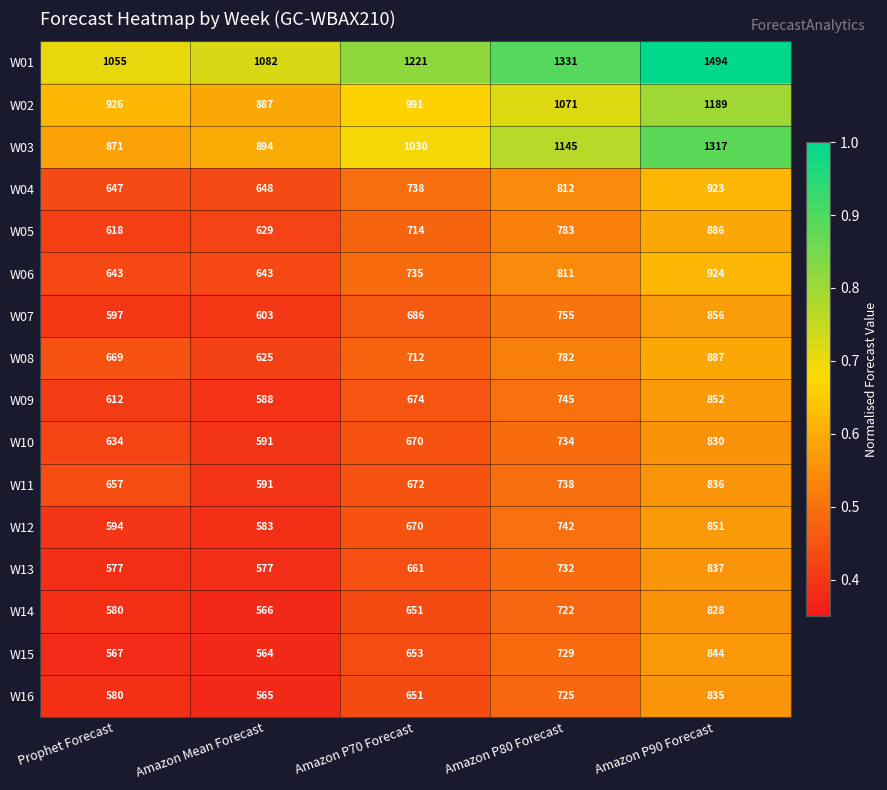

At Amazon P90 Forecast, list the series in order from largest to smallest.

W01, W03, W02, W06, W04, W08, W05, W07, W09, W12, W15, W13, W11, W16, W10, W14